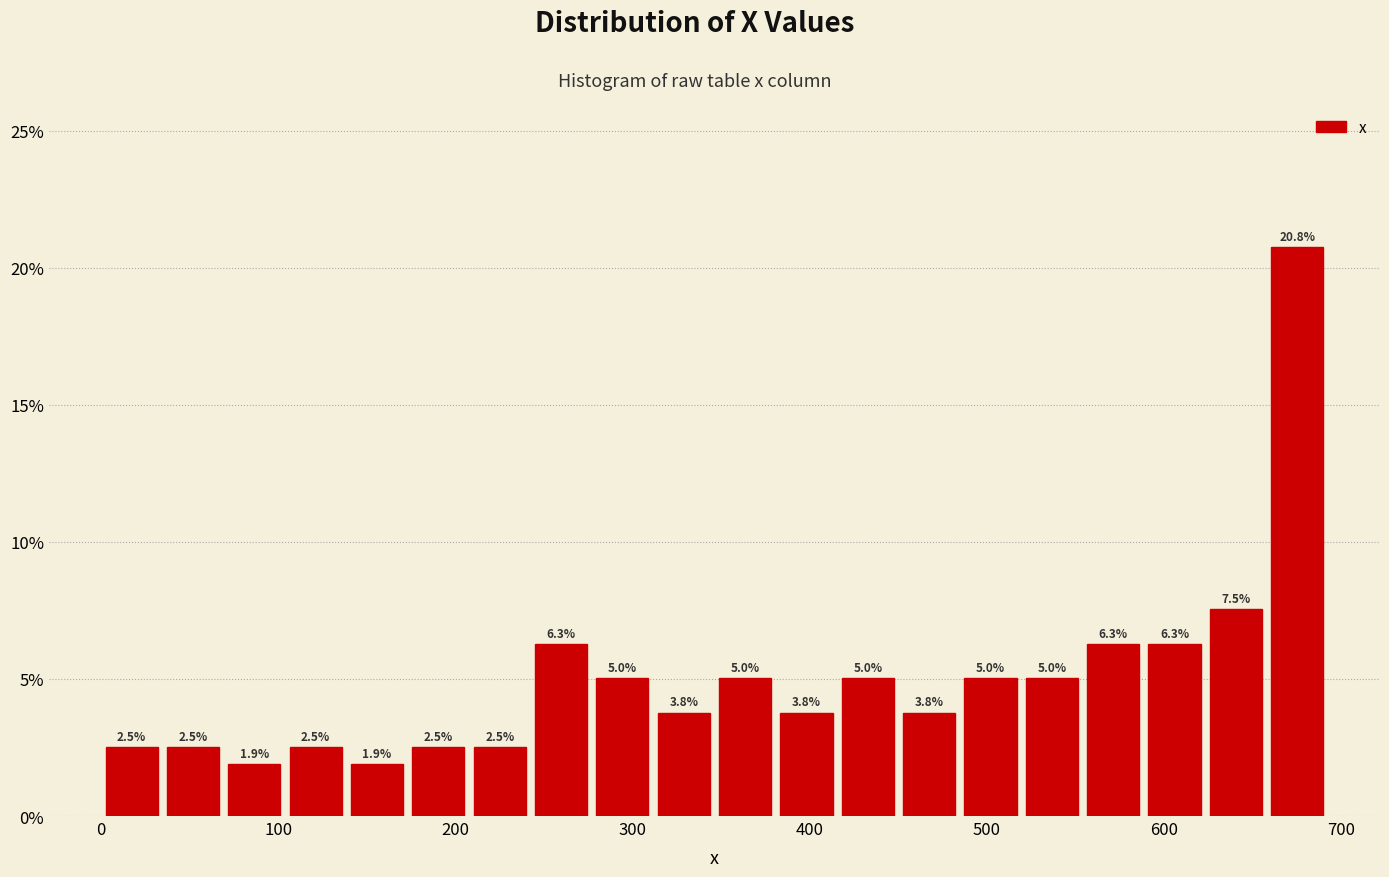

Around what value on the x-axis is the tallest bar? Give the approximate position of its centre, as read against the axis.

680